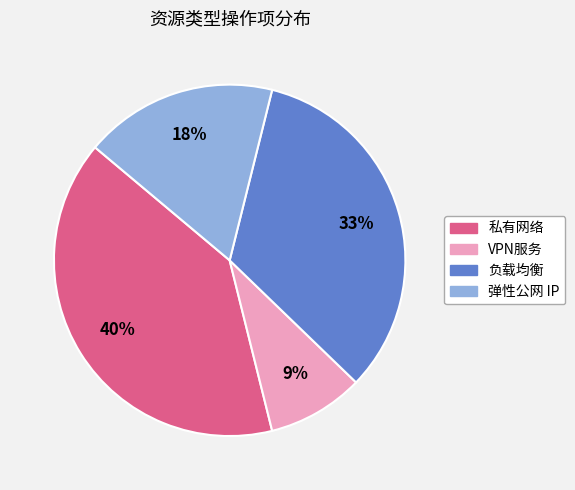

Which has a higher value, 弹性公网 IP or VPN服务?

弹性公网 IP